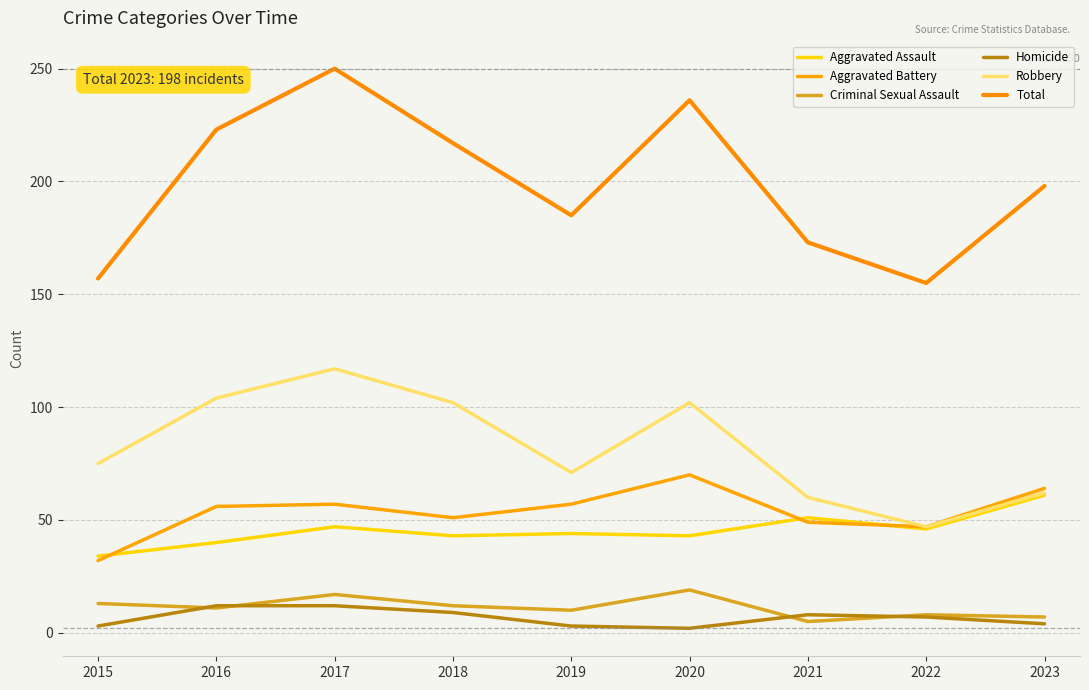

Does the chart display data point markers on the line(s)?

No